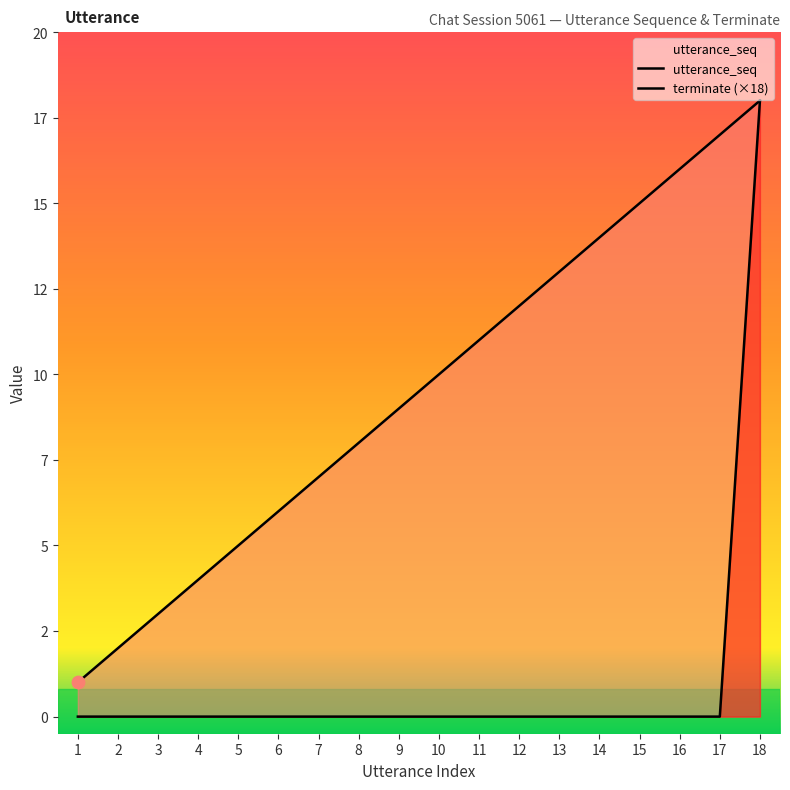

Which series reaches the minimum Y coordinate?

terminate (×18)